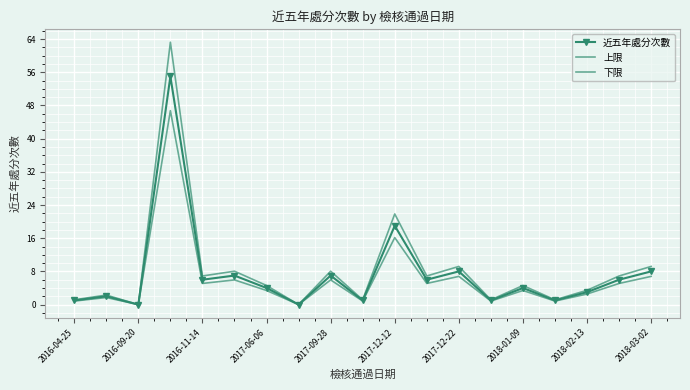

What is the difference between the second highest and second lowest values in the 上限 series?

21.8